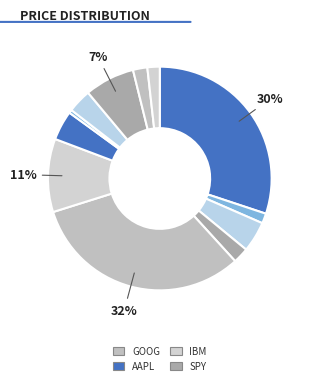

How many slices are in this pie chart?

12